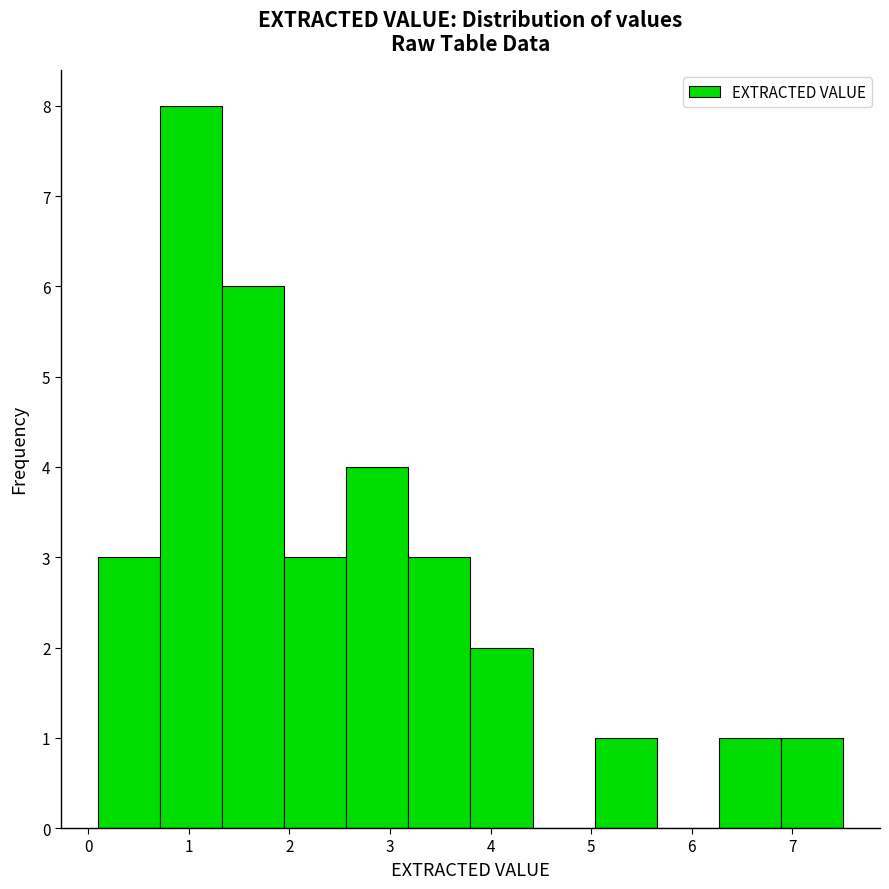

Which range on the x-axis has the tallest bar?

0.7 to 1.3